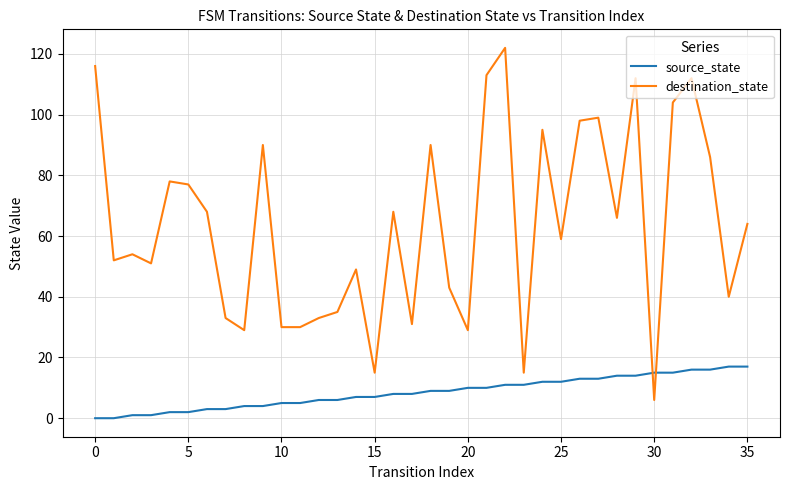

Is this an area chart (filled region under the line)?

No